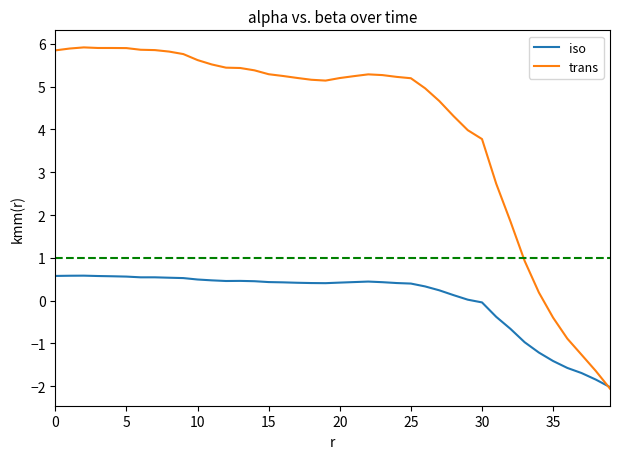

How many values in the trans series are below 5?

14